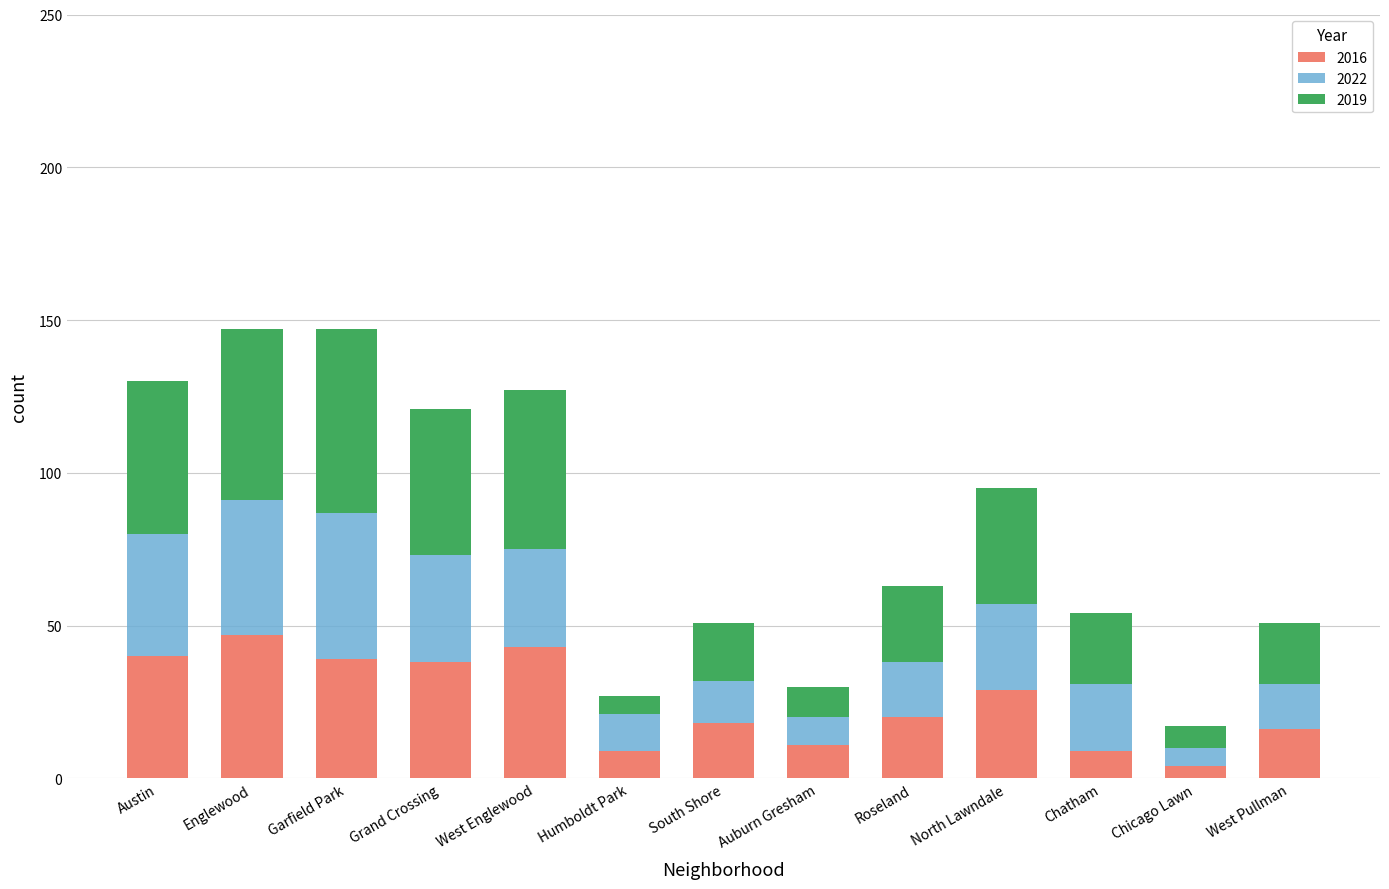

What is the highest value of the 2016 series?

47